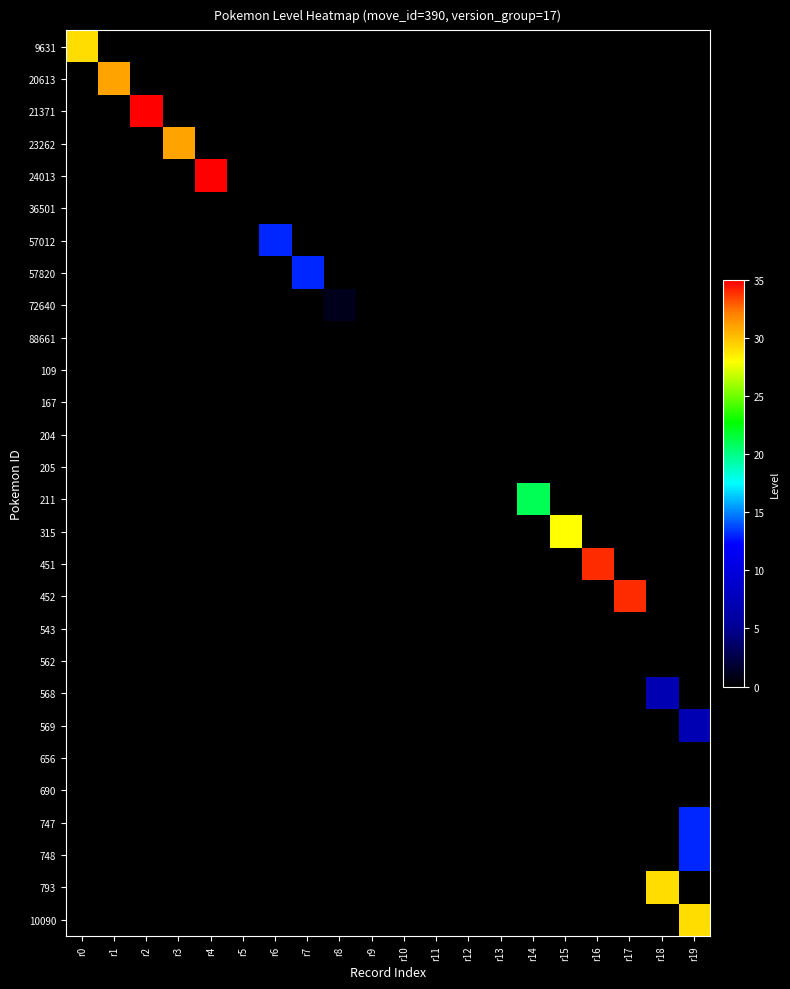

Reading left to right, extract all data points from this chart.

9631: r0=29	r1=0	r2=0	r3=0	r4=0	r5=0	r6=0	r7=0	r8=0	r9=0	r10=0	r11=0	r12=0	r13=0	r14=0	r15=0	r16=0	r17=0	r18=0	r19=0
20613: r0=0	r1=31	r2=0	r3=0	r4=0	r5=0	r6=0	r7=0	r8=0	r9=0	r10=0	r11=0	r12=0	r13=0	r14=0	r15=0	r16=0	r17=0	r18=0	r19=0
21371: r0=0	r1=0	r2=35	r3=0	r4=0	r5=0	r6=0	r7=0	r8=0	r9=0	r10=0	r11=0	r12=0	r13=0	r14=0	r15=0	r16=0	r17=0	r18=0	r19=0
23262: r0=0	r1=0	r2=0	r3=31	r4=0	r5=0	r6=0	r7=0	r8=0	r9=0	r10=0	r11=0	r12=0	r13=0	r14=0	r15=0	r16=0	r17=0	r18=0	r19=0
24013: r0=0	r1=0	r2=0	r3=0	r4=35	r5=0	r6=0	r7=0	r8=0	r9=0	r10=0	r11=0	r12=0	r13=0	r14=0	r15=0	r16=0	r17=0	r18=0	r19=0
36501: r0=0	r1=0	r2=0	r3=0	r4=0	r5=0	r6=0	r7=0	r8=0	r9=0	r10=0	r11=0	r12=0	r13=0	r14=0	r15=0	r16=0	r17=0	r18=0	r19=0
57012: r0=0	r1=0	r2=0	r3=0	r4=0	r5=0	r6=13	r7=0	r8=0	r9=0	r10=0	r11=0	r12=0	r13=0	r14=0	r15=0	r16=0	r17=0	r18=0	r19=0
57820: r0=0	r1=0	r2=0	r3=0	r4=0	r5=0	r6=0	r7=13	r8=0	r9=0	r10=0	r11=0	r12=0	r13=0	r14=0	r15=0	r16=0	r17=0	r18=0	r19=0
72640: r0=0	r1=0	r2=0	r3=0	r4=0	r5=0	r6=0	r7=0	r8=1	r9=0	r10=0	r11=0	r12=0	r13=0	r14=0	r15=0	r16=0	r17=0	r18=0	r19=0
88661: r0=0	r1=0	r2=0	r3=0	r4=0	r5=0	r6=0	r7=0	r8=0	r9=0	r10=0	r11=0	r12=0	r13=0	r14=0	r15=0	r16=0	r17=0	r18=0	r19=0
109: r0=0	r1=0	r2=0	r3=0	r4=0	r5=0	r6=0	r7=0	r8=0	r9=0	r10=0	r11=0	r12=0	r13=0	r14=0	r15=0	r16=0	r17=0	r18=0	r19=0
167: r0=0	r1=0	r2=0	r3=0	r4=0	r5=0	r6=0	r7=0	r8=0	r9=0	r10=0	r11=0	r12=0	r13=0	r14=0	r15=0	r16=0	r17=0	r18=0	r19=0
204: r0=0	r1=0	r2=0	r3=0	r4=0	r5=0	r6=0	r7=0	r8=0	r9=0	r10=0	r11=0	r12=0	r13=0	r14=0	r15=0	r16=0	r17=0	r18=0	r19=0
205: r0=0	r1=0	r2=0	r3=0	r4=0	r5=0	r6=0	r7=0	r8=0	r9=0	r10=0	r11=0	r12=0	r13=0	r14=0	r15=0	r16=0	r17=0	r18=0	r19=0
211: r0=0	r1=0	r2=0	r3=0	r4=0	r5=0	r6=0	r7=0	r8=0	r9=0	r10=0	r11=0	r12=0	r13=0	r14=21	r15=0	r16=0	r17=0	r18=0	r19=0
315: r0=0	r1=0	r2=0	r3=0	r4=0	r5=0	r6=0	r7=0	r8=0	r9=0	r10=0	r11=0	r12=0	r13=0	r14=0	r15=28	r16=0	r17=0	r18=0	r19=0
451: r0=0	r1=0	r2=0	r3=0	r4=0	r5=0	r6=0	r7=0	r8=0	r9=0	r10=0	r11=0	r12=0	r13=0	r14=0	r15=0	r16=34	r17=0	r18=0	r19=0
452: r0=0	r1=0	r2=0	r3=0	r4=0	r5=0	r6=0	r7=0	r8=0	r9=0	r10=0	r11=0	r12=0	r13=0	r14=0	r15=0	r16=0	r17=34	r18=0	r19=0
543: r0=0	r1=0	r2=0	r3=0	r4=0	r5=0	r6=0	r7=0	r8=0	r9=0	r10=0	r11=0	r12=0	r13=0	r14=0	r15=0	r16=0	r17=0	r18=0	r19=0
562: r0=0	r1=0	r2=0	r3=0	r4=0	r5=0	r6=0	r7=0	r8=0	r9=0	r10=0	r11=0	r12=0	r13=0	r14=0	r15=0	r16=0	r17=0	r18=0	r19=0
568: r0=0	r1=0	r2=0	r3=0	r4=0	r5=0	r6=0	r7=0	r8=0	r9=0	r10=0	r11=0	r12=0	r13=0	r14=0	r15=0	r16=0	r17=0	r18=7	r19=0
569: r0=0	r1=0	r2=0	r3=0	r4=0	r5=0	r6=0	r7=0	r8=0	r9=0	r10=0	r11=0	r12=0	r13=0	r14=0	r15=0	r16=0	r17=0	r18=0	r19=7
656: r0=0	r1=0	r2=0	r3=0	r4=0	r5=0	r6=0	r7=0	r8=0	r9=0	r10=0	r11=0	r12=0	r13=0	r14=0	r15=0	r16=0	r17=0	r18=0	r19=0
690: r0=0	r1=0	r2=0	r3=0	r4=0	r5=0	r6=0	r7=0	r8=0	r9=0	r10=0	r11=0	r12=0	r13=0	r14=0	r15=0	r16=0	r17=0	r18=0	r19=0
747: r0=0	r1=0	r2=0	r3=0	r4=0	r5=0	r6=0	r7=0	r8=0	r9=0	r10=0	r11=0	r12=0	r13=0	r14=0	r15=0	r16=0	r17=0	r18=0	r19=13
748: r0=0	r1=0	r2=0	r3=0	r4=0	r5=0	r6=0	r7=0	r8=0	r9=0	r10=0	r11=0	r12=0	r13=0	r14=0	r15=0	r16=0	r17=0	r18=0	r19=13
793: r0=0	r1=0	r2=0	r3=0	r4=0	r5=0	r6=0	r7=0	r8=0	r9=0	r10=0	r11=0	r12=0	r13=0	r14=0	r15=0	r16=0	r17=0	r18=29	r19=0
10090: r0=0	r1=0	r2=0	r3=0	r4=0	r5=0	r6=0	r7=0	r8=0	r9=0	r10=0	r11=0	r12=0	r13=0	r14=0	r15=0	r16=0	r17=0	r18=0	r19=29